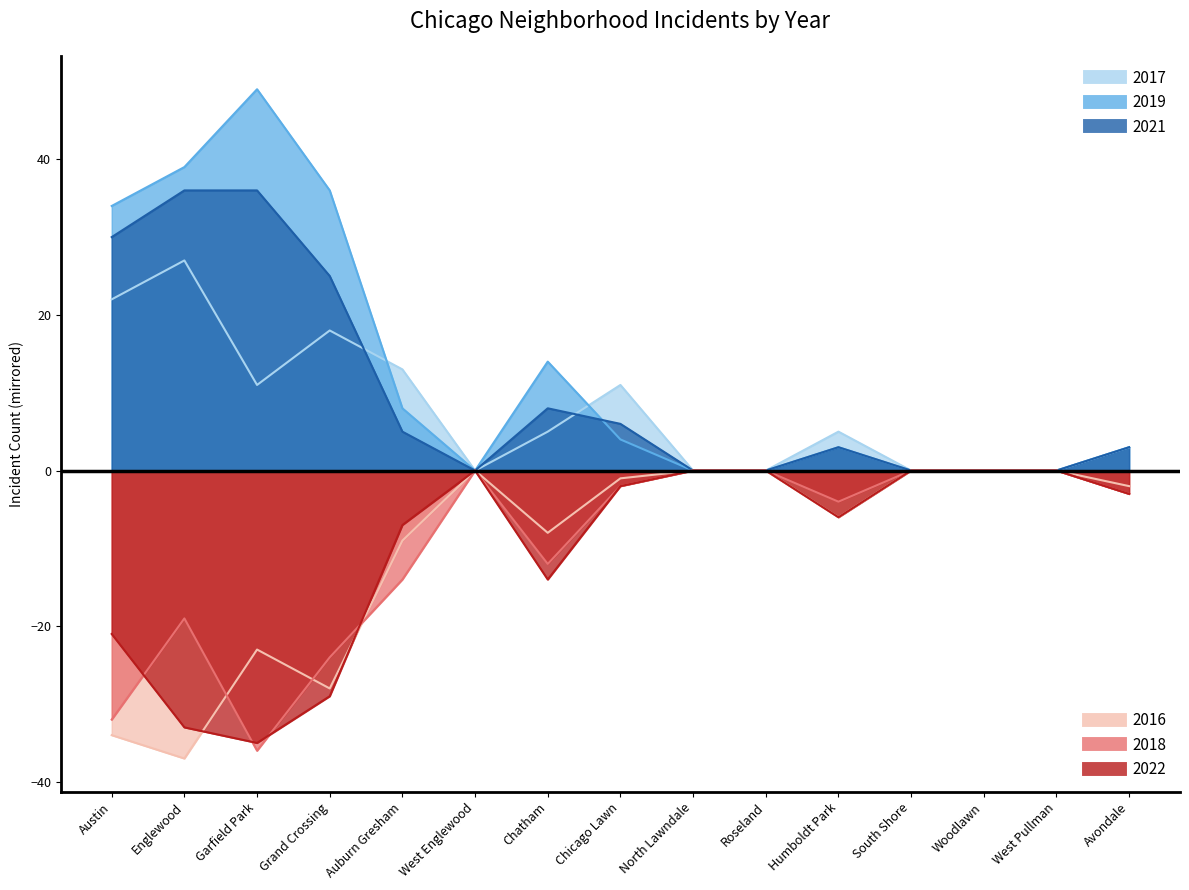

List the series in order of their peak value, lowest first.

2022, 2018, 2016, 2017, 2021, 2019